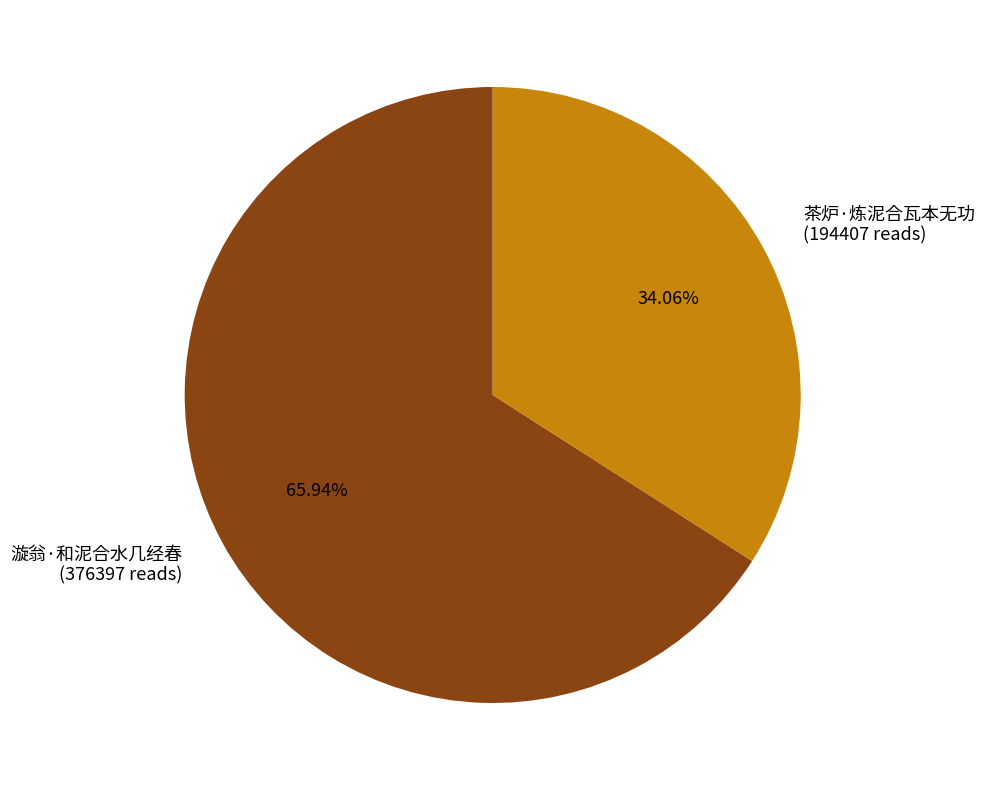

True or false: 茶炉·炼泥合瓦本无功 accounts for 29% of the total.

False